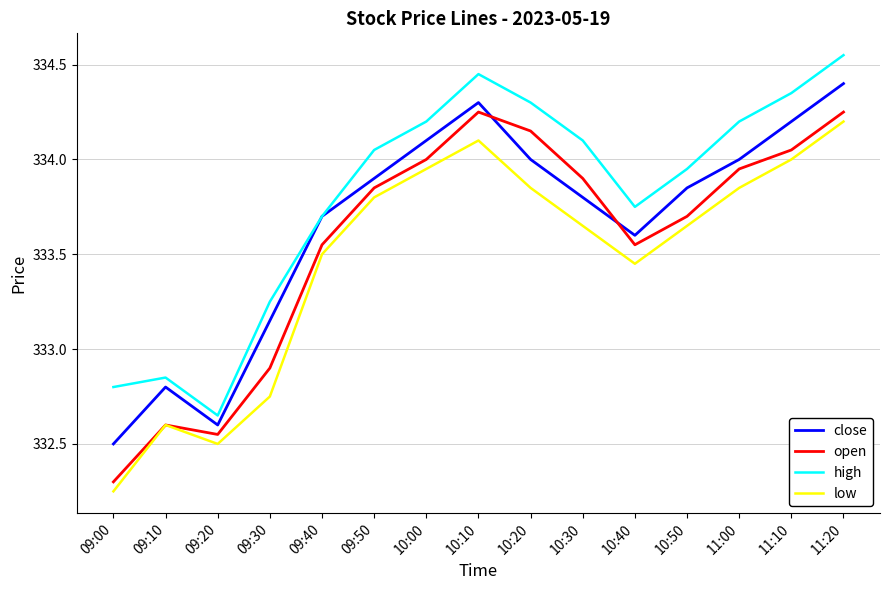

The close series shows 574.4 at 09:10. True or false?

False